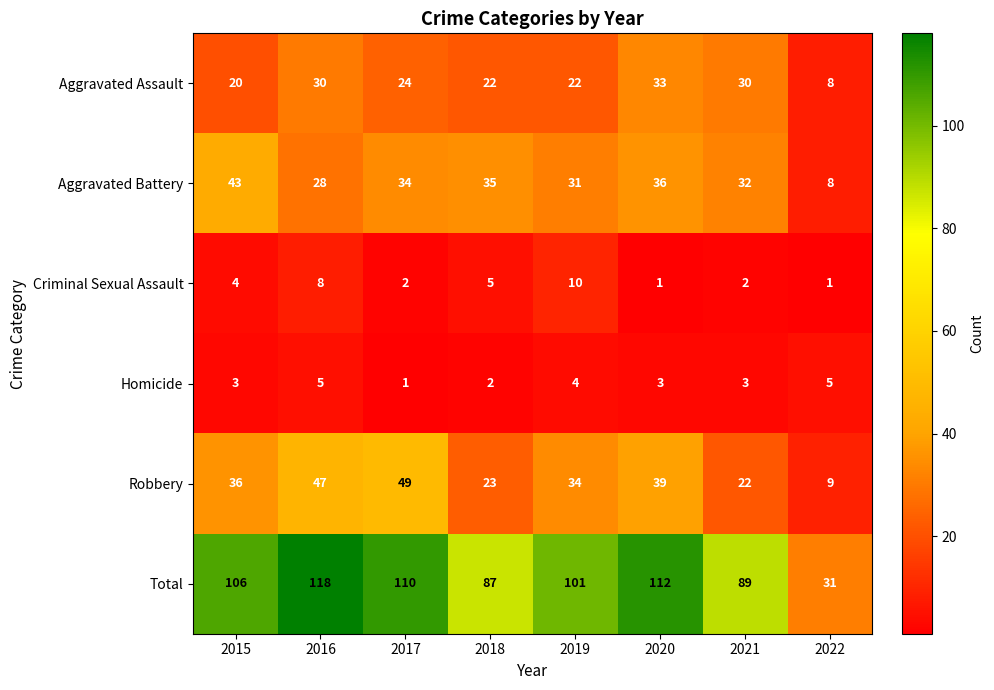

Which series has the widest spread of values?

Total